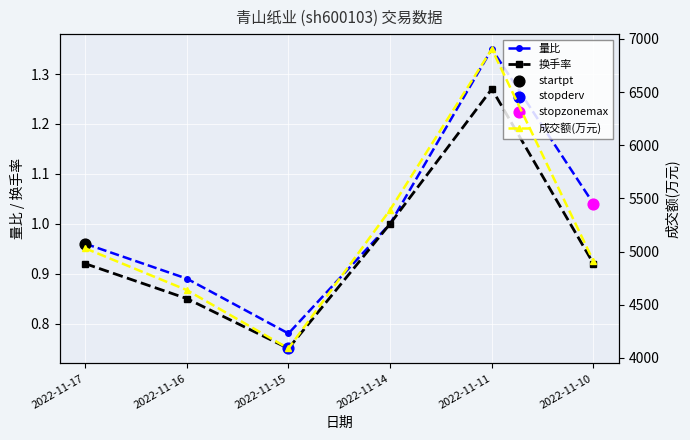

Which series reaches the maximum Y coordinate?

成交额(万元)